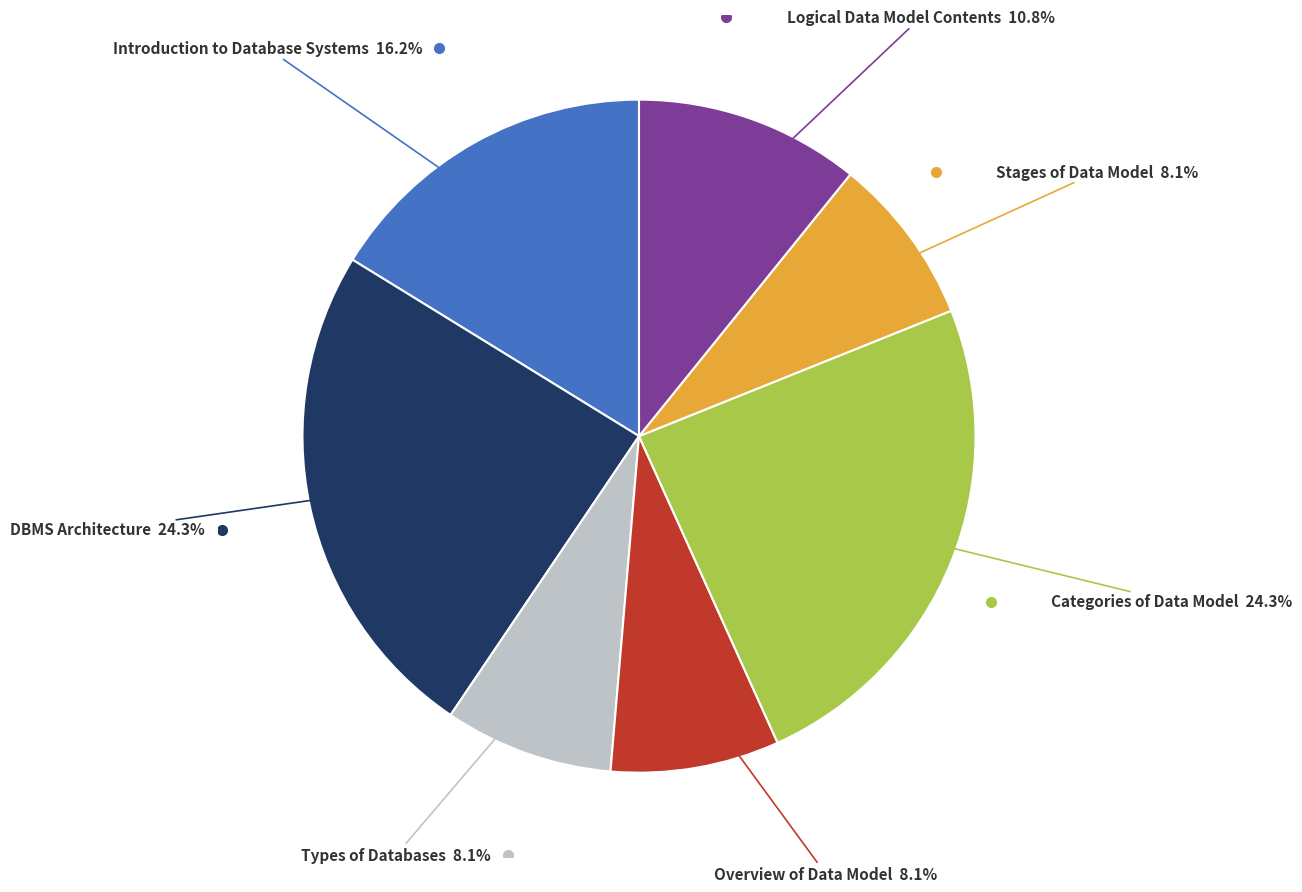

To the nearest percent, what is the difference between the largest and smallest slice percentages?

16%